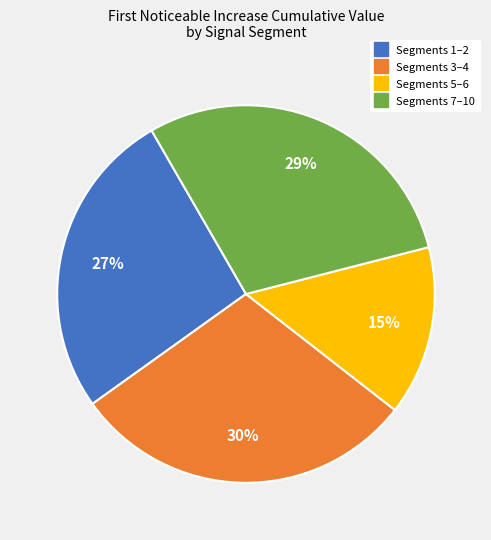

To the nearest percent, what is the difference between the largest and smallest slice percentages?

15%